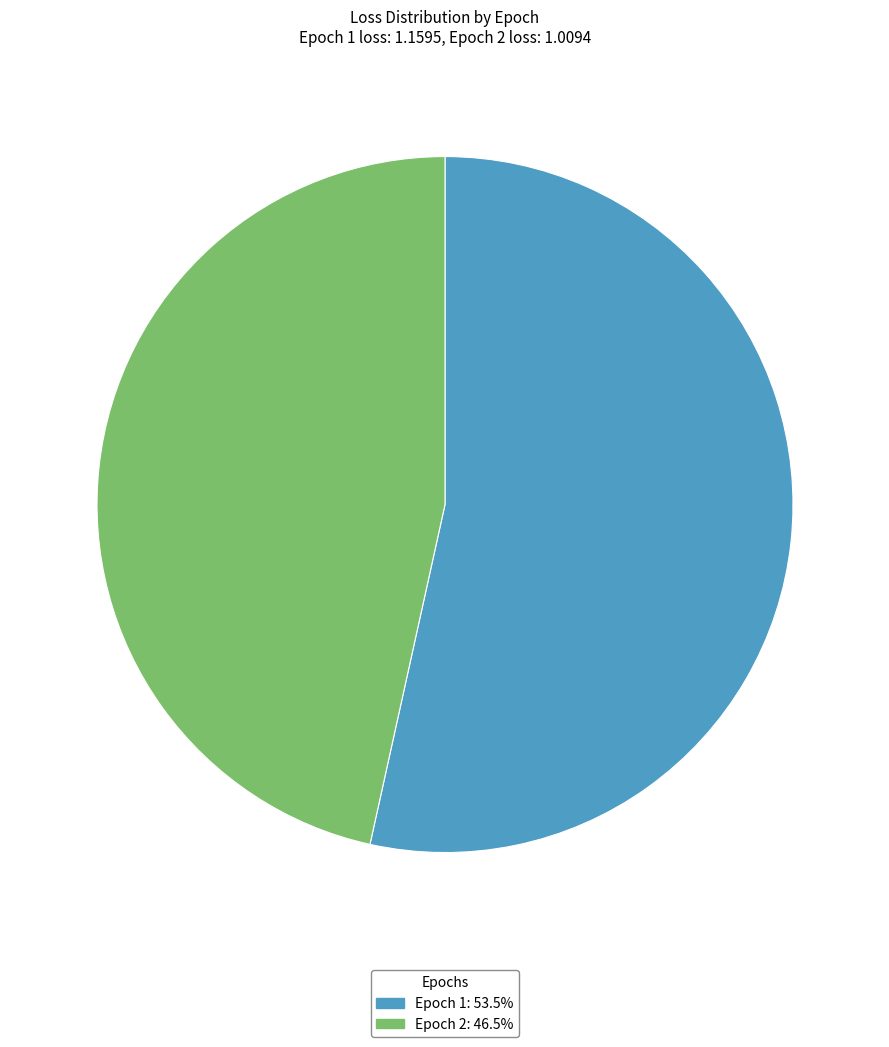

Is there any slice that represents more than half of the pie?

Yes